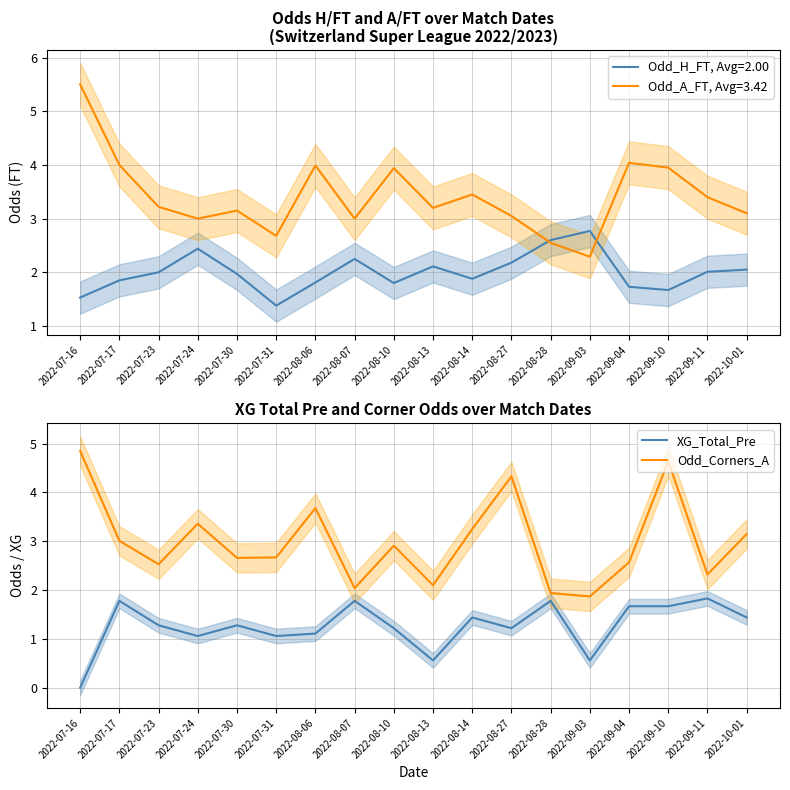

What position from the right is 2022-07-24?

15